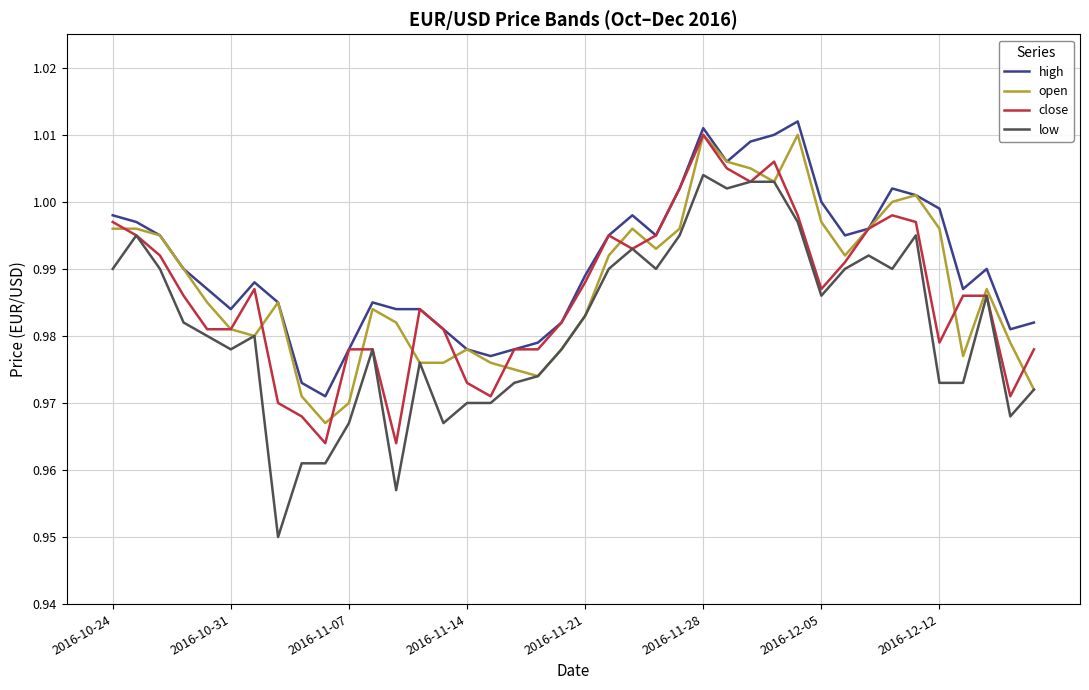

What is the sum of all open values?

39.5